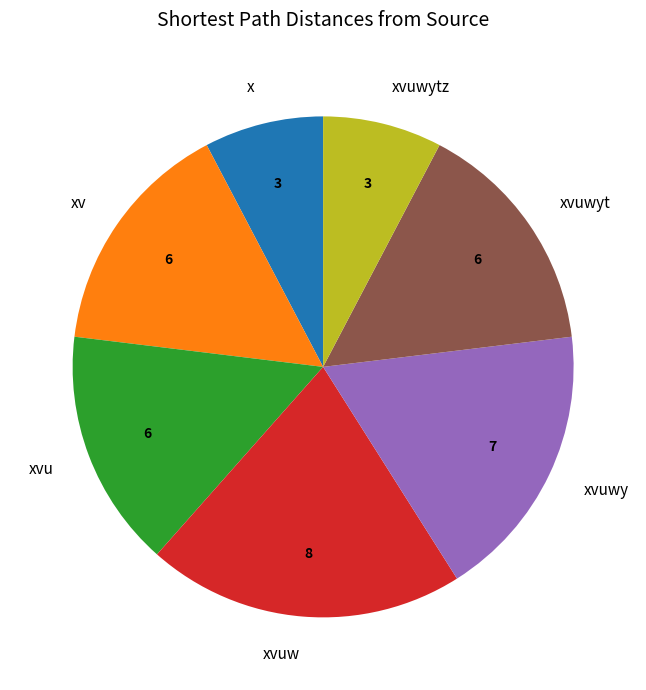

The x slice represents 22% of the pie. True or false?

False